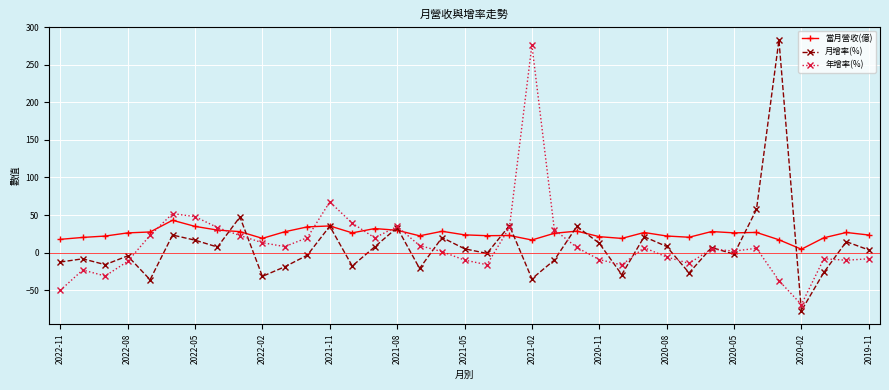

What is the maximum value for 當月營收(億)?

43.0